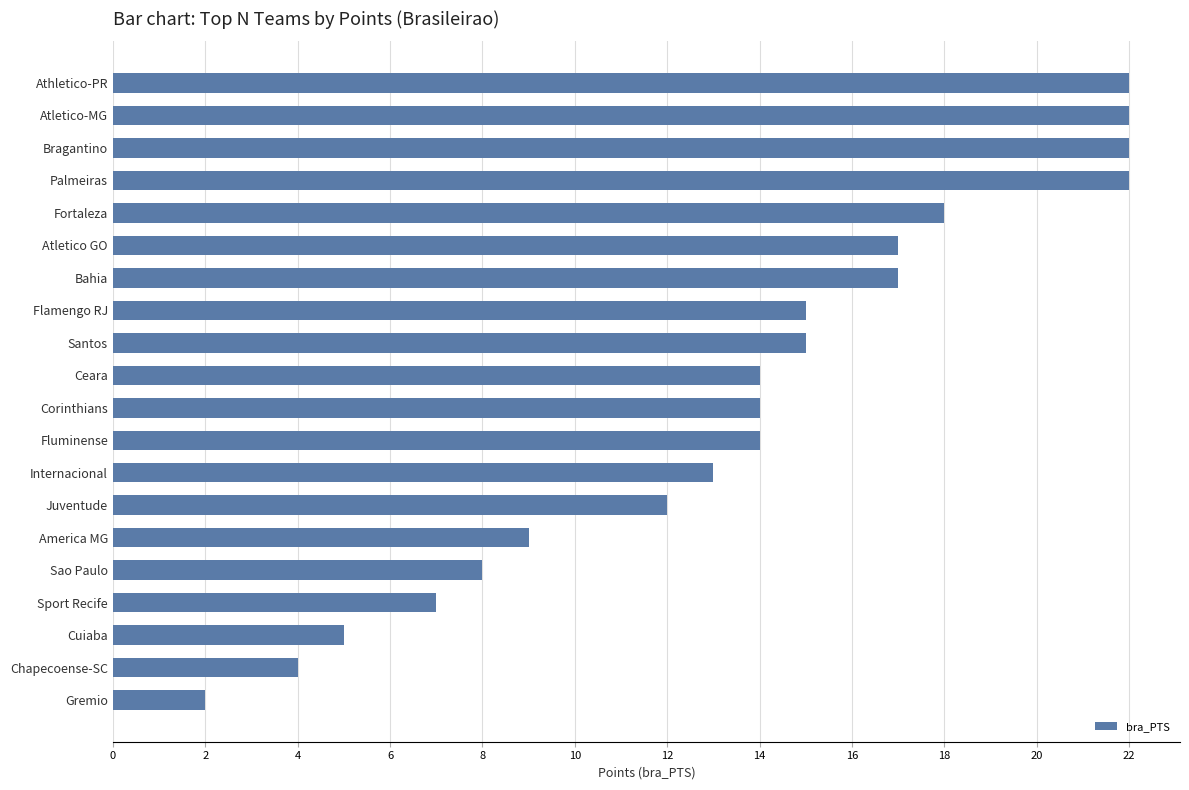

The chart shows a value of 1 at Chapecoense-SC. True or false?

False